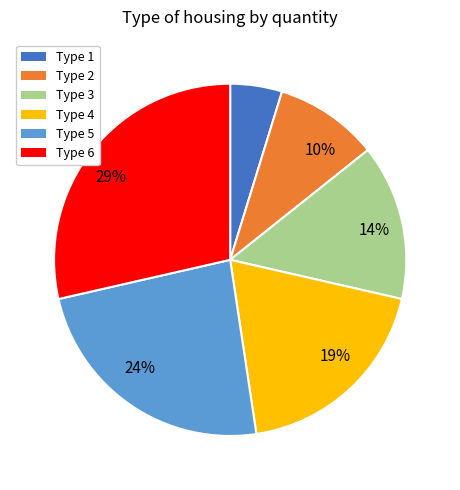

Does any single category account for the majority?

No